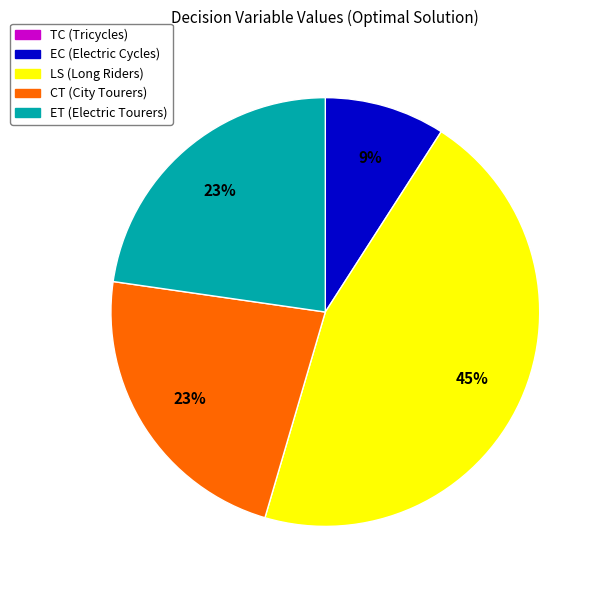

The CT slice represents 23% of the pie. True or false?

True